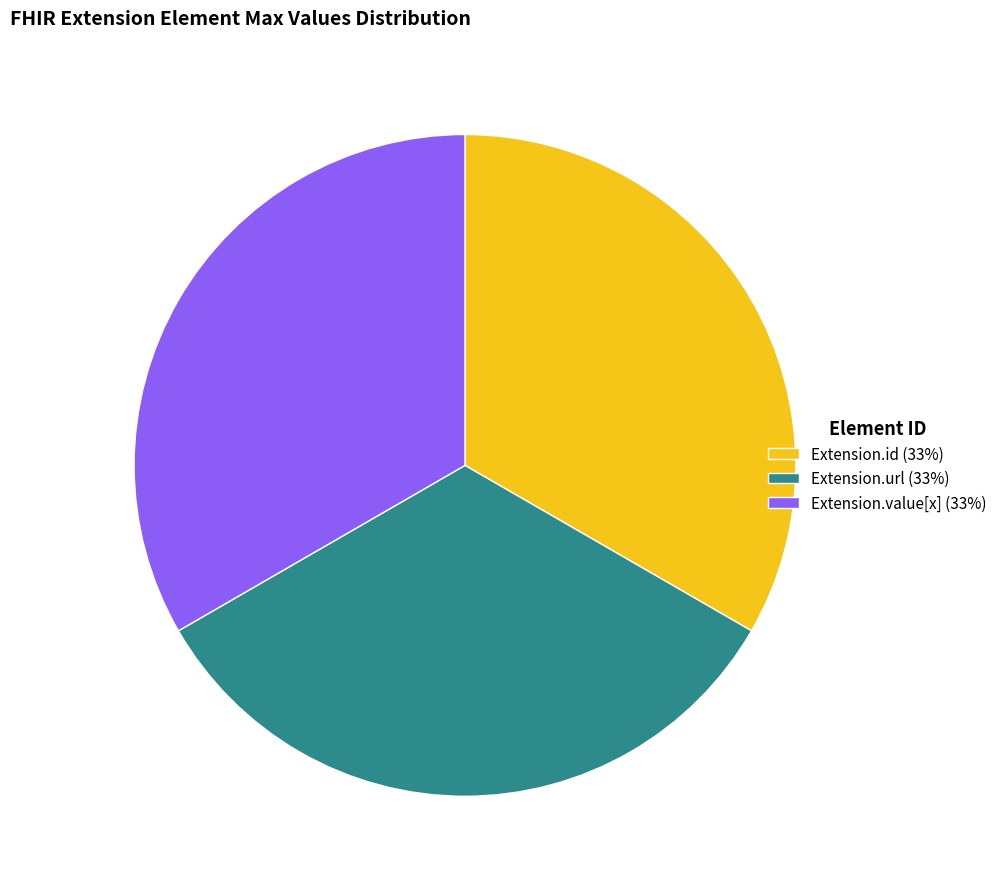

Is there any slice that represents more than half of the pie?

No